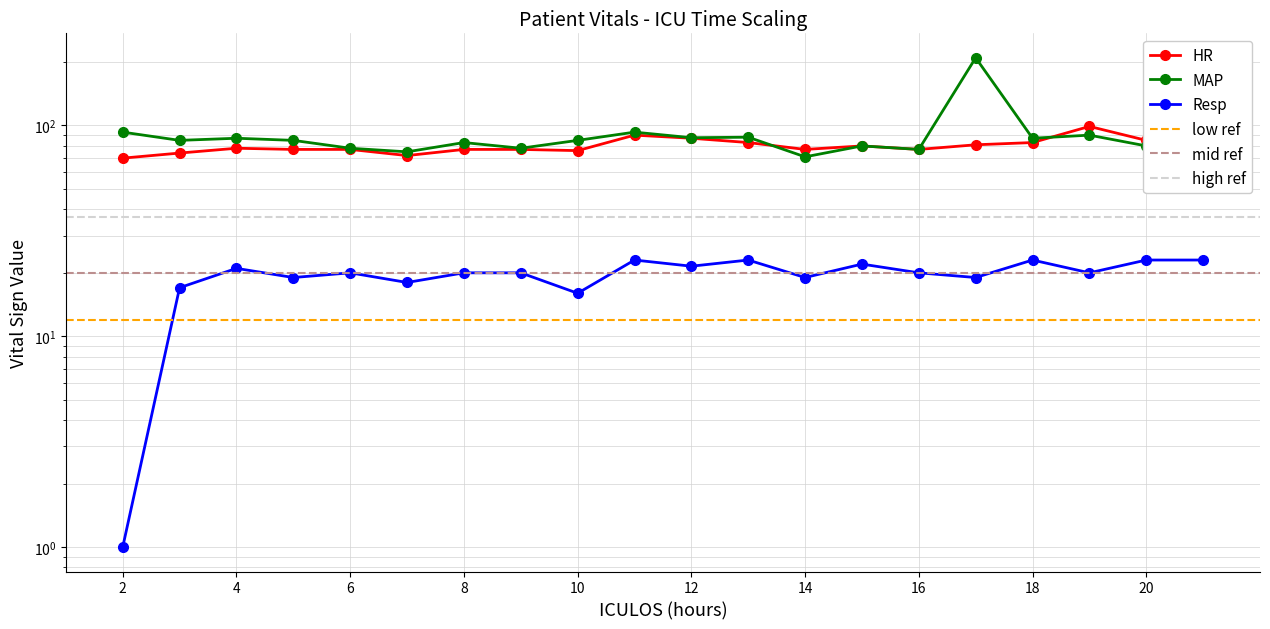

True or false: MAP and HR cross at least once.

True